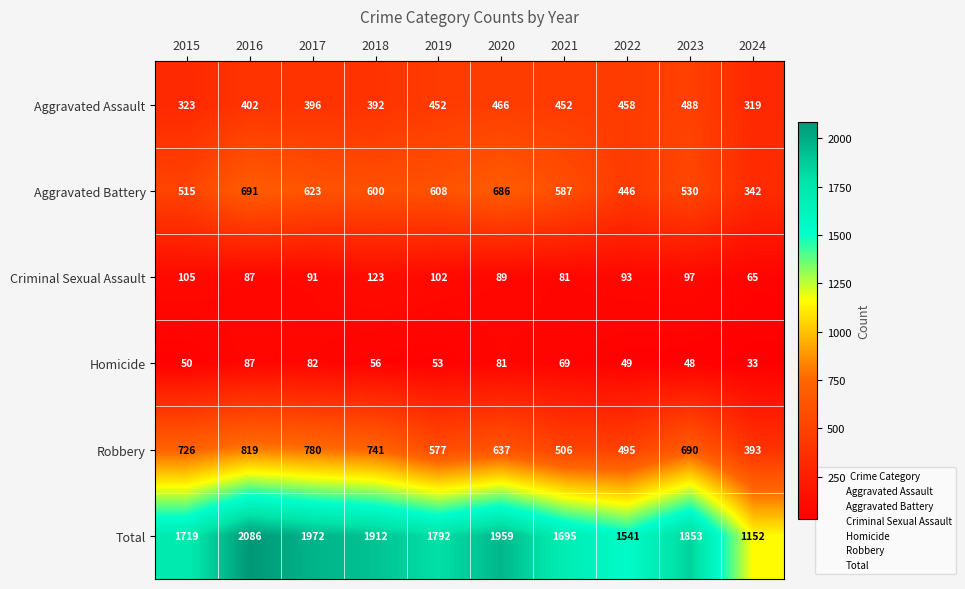

How many data points in Criminal Sexual Assault are less than 93?

5